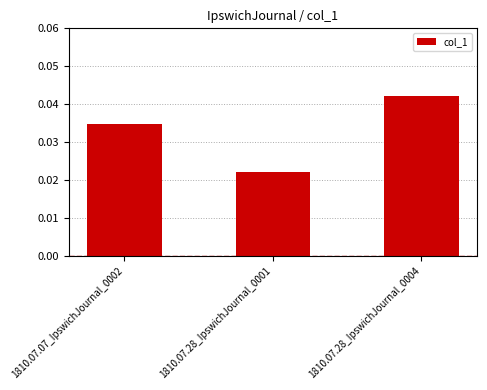

Does the chart contain stacked bars?

No